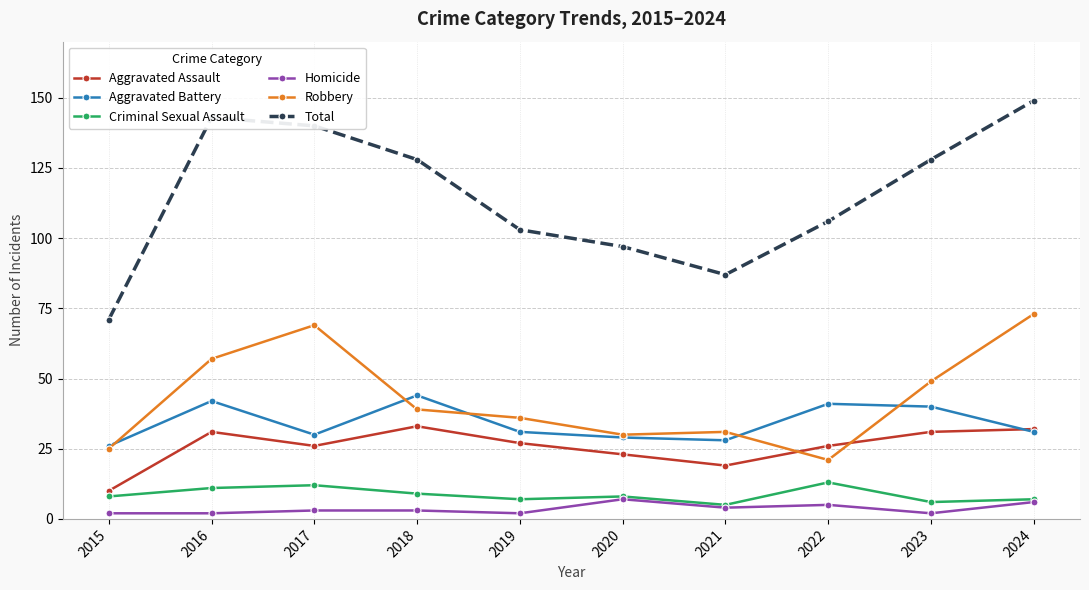

Where is the first local maximum for Total?

2016